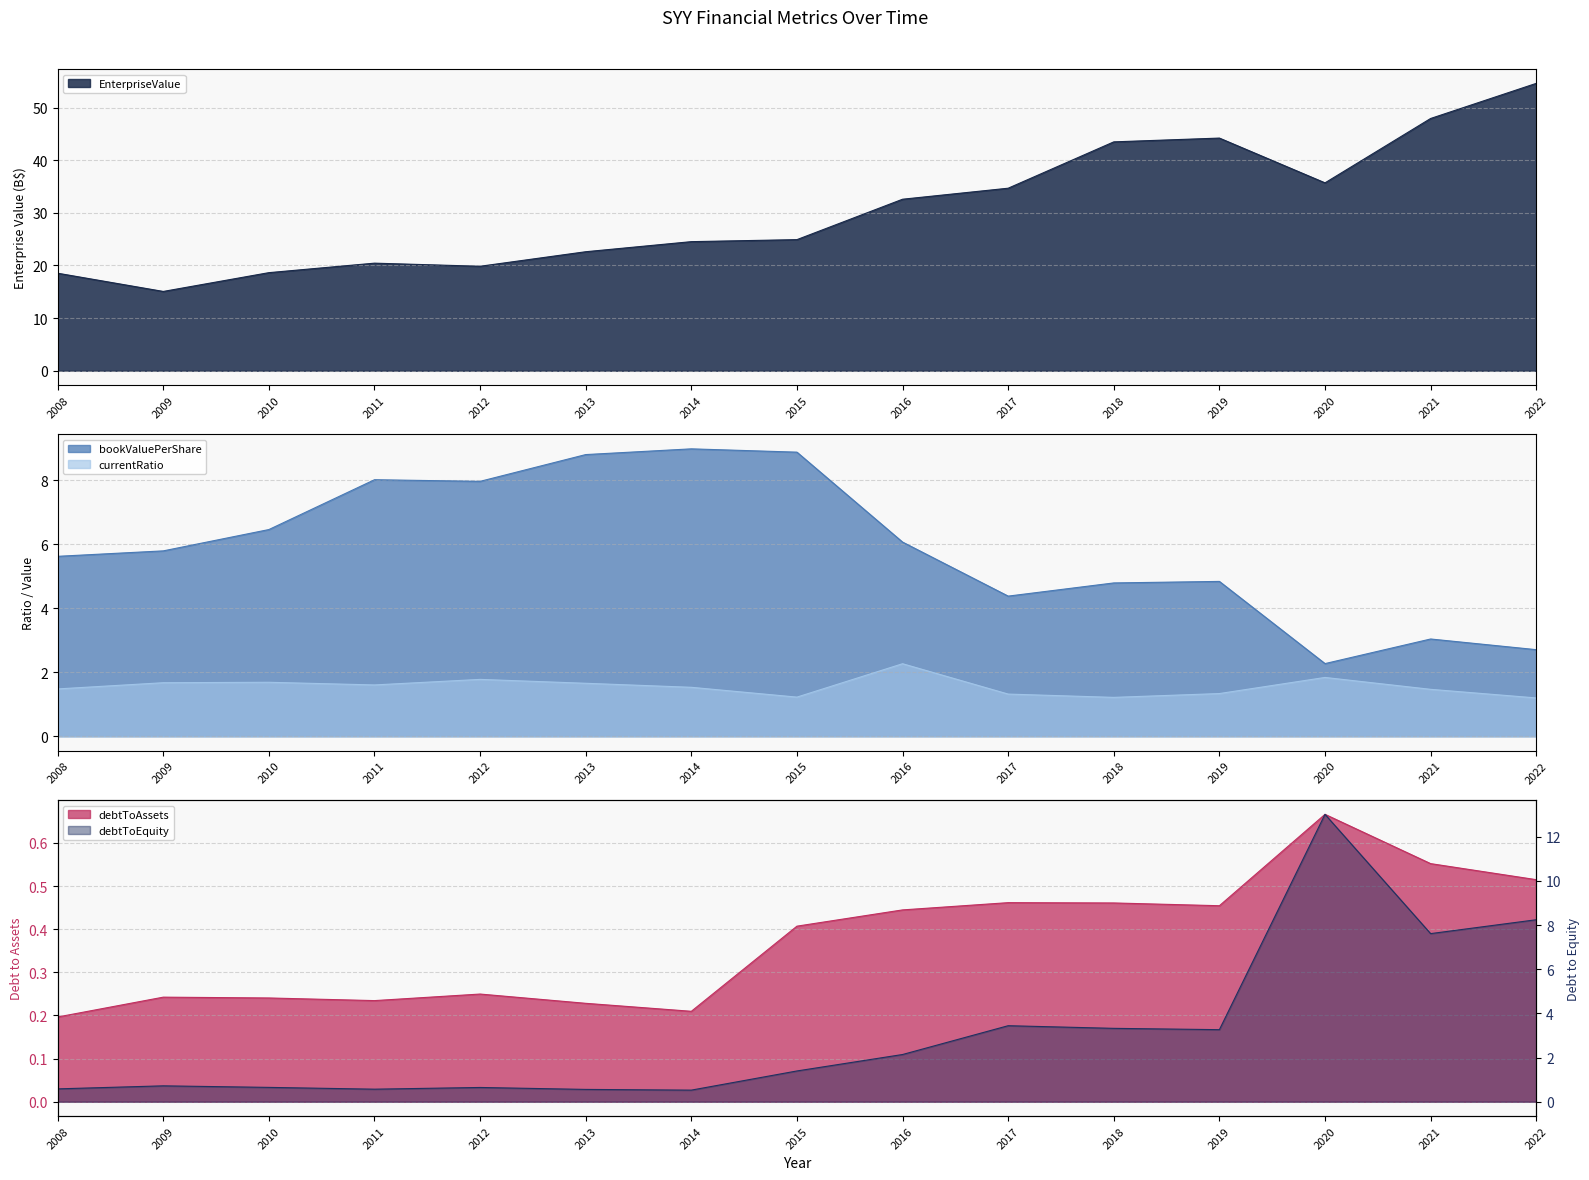

At which category does the chart reach its minimum across all series?

2008